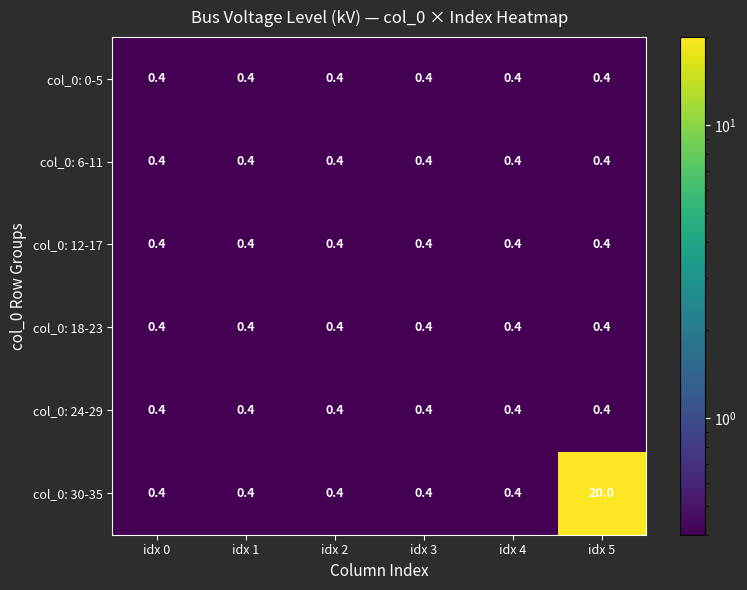

Which series has the widest spread of values?

col_0: 30-35